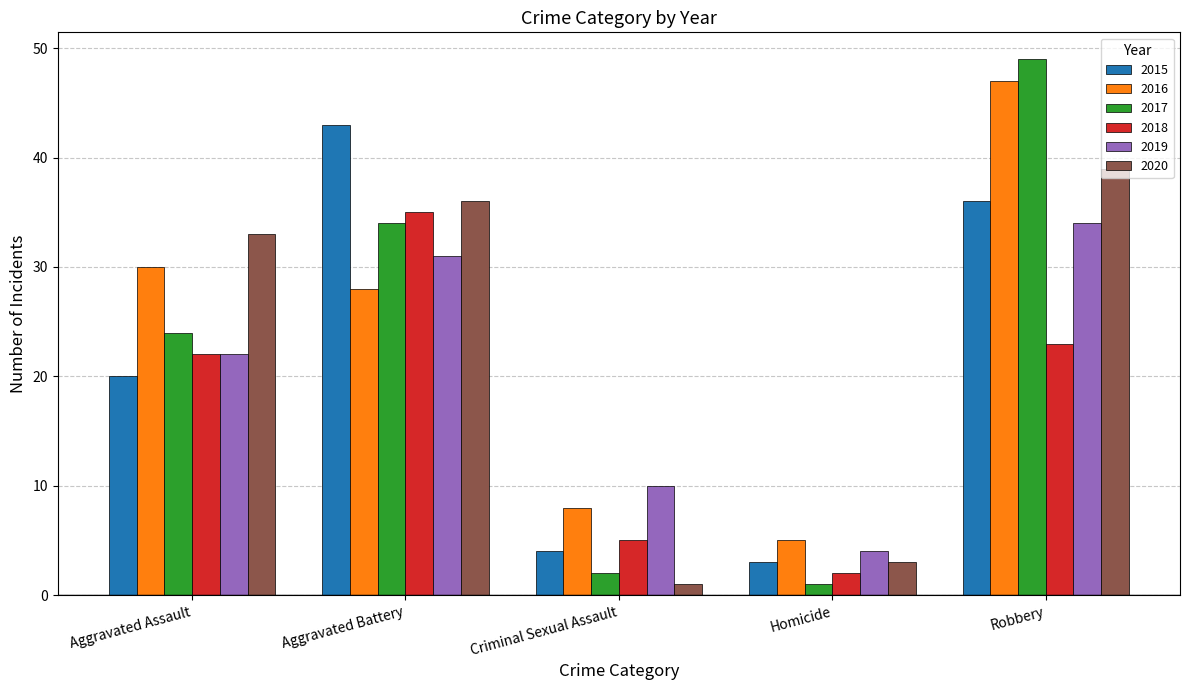

What is the label of the 4th bar from the left?

Homicide